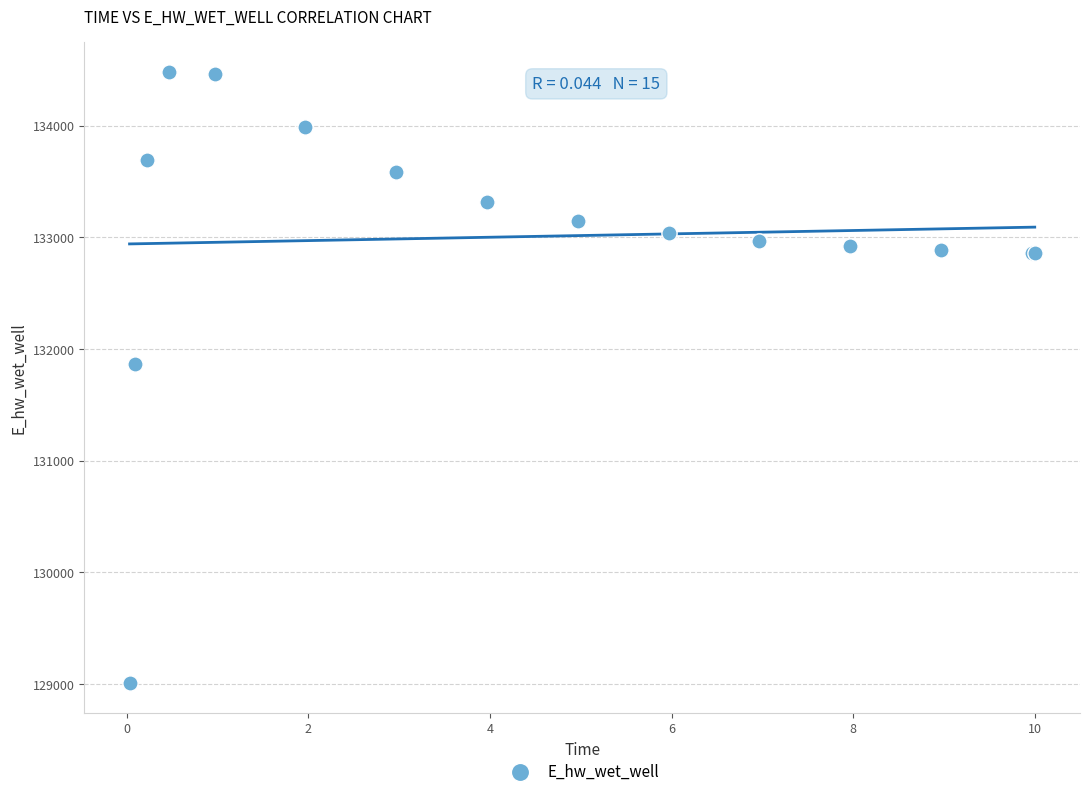

What Y value in the scatter plot is closest to 131745?

131864.1